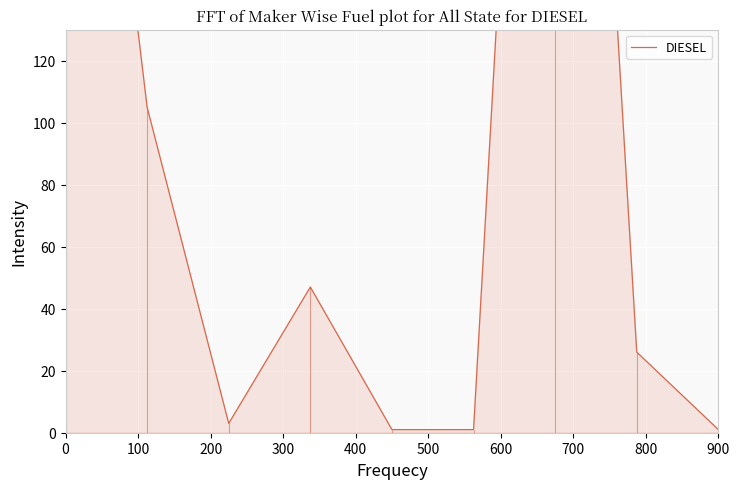

Which category has the highest value across all series?

600